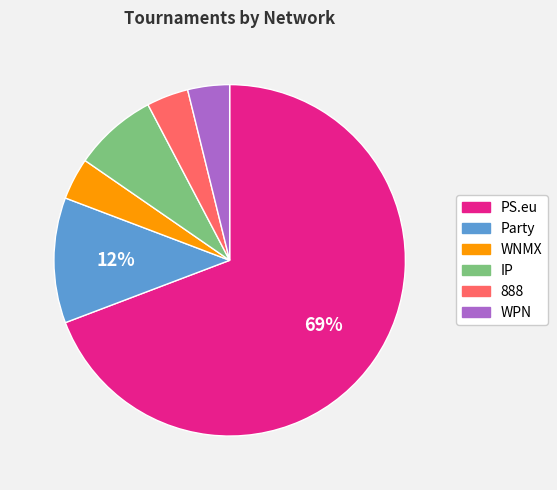

How many slices are in this pie chart?

6